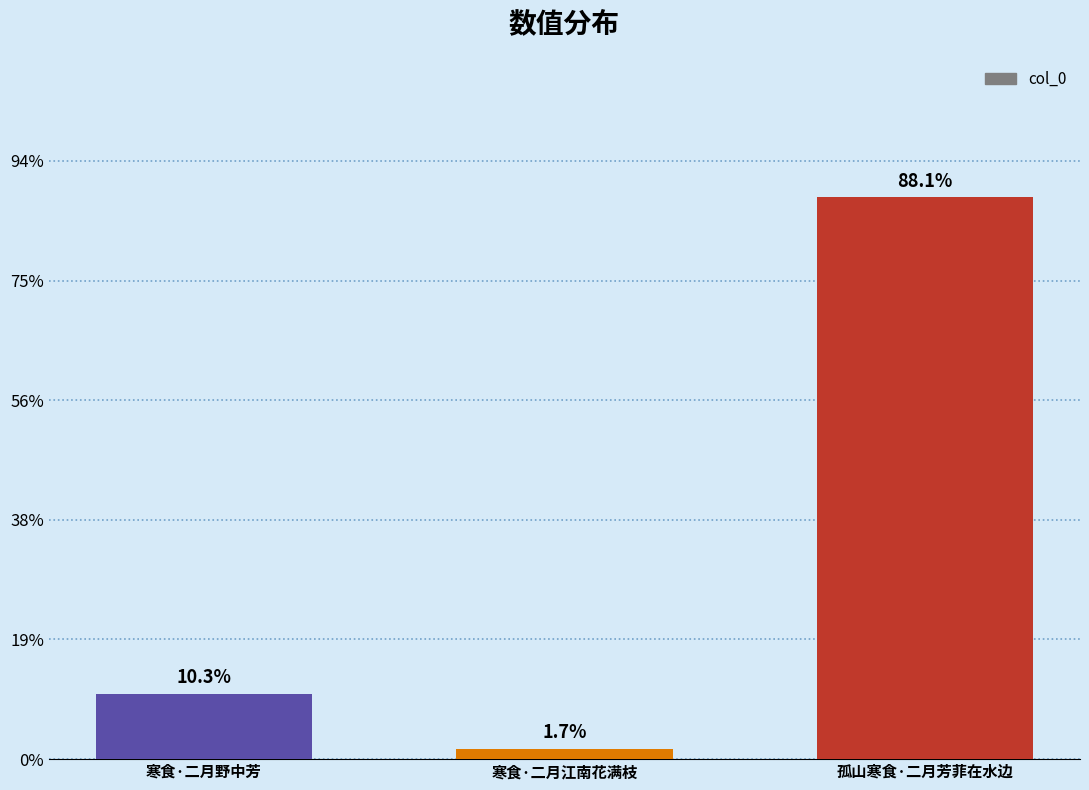

What is the ratio of the value at 孤山寒食·二月芳菲在水边 to the value at 寒食·二月江南花满枝?

53.2